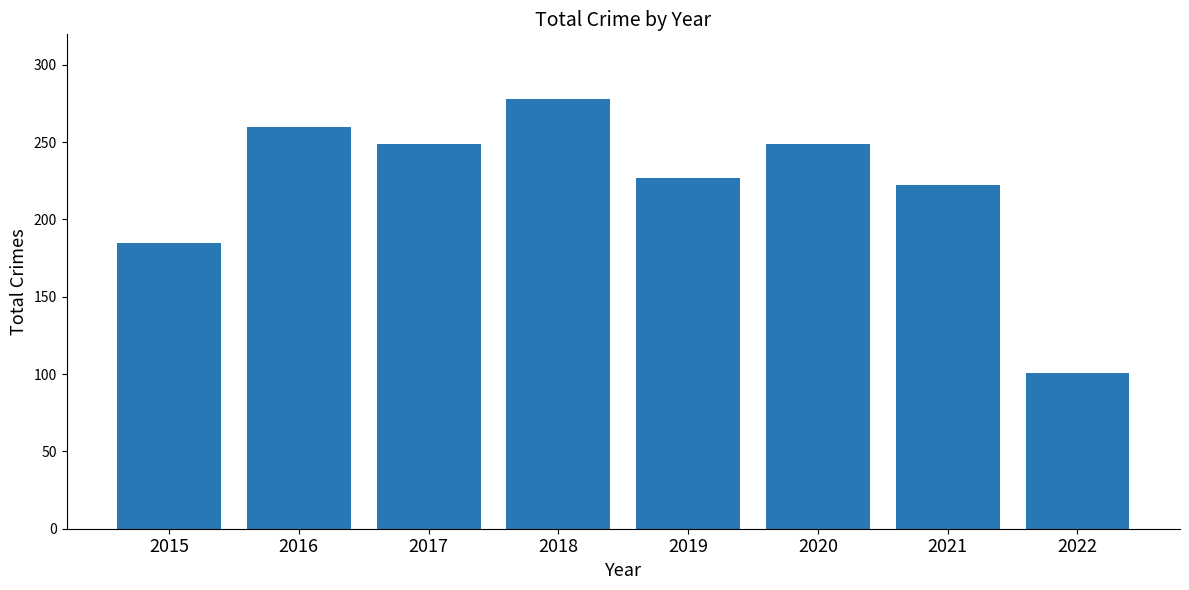

Which label corresponds to the largest value in the chart?

2018